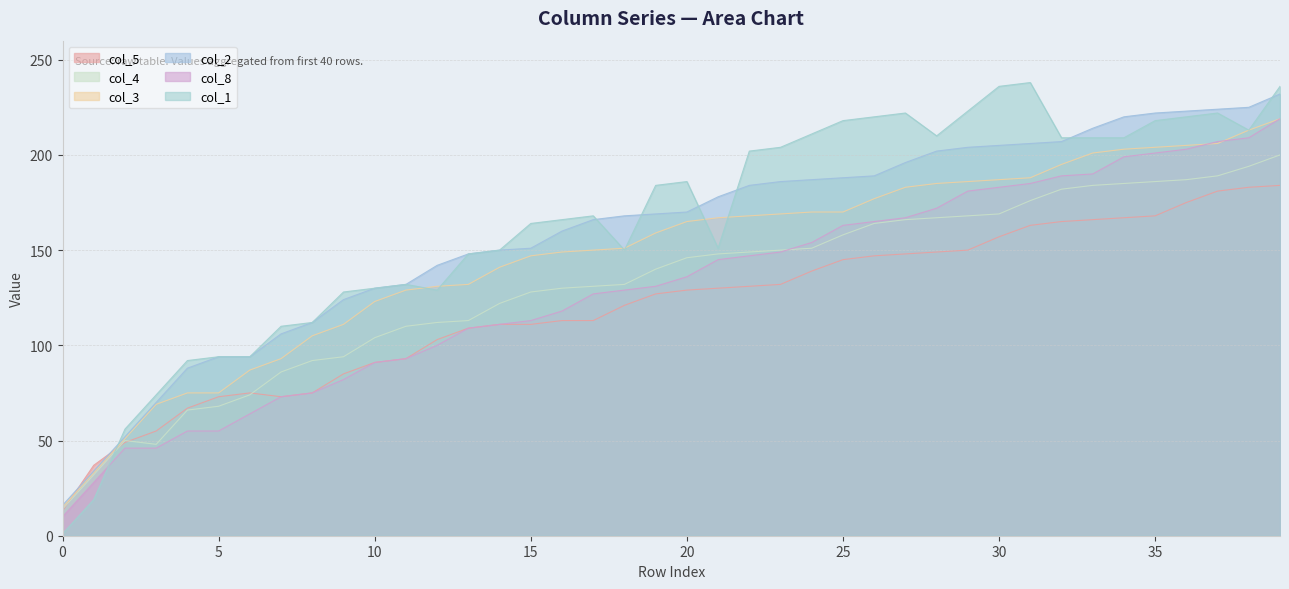

How many categories are shown in the chart?

40